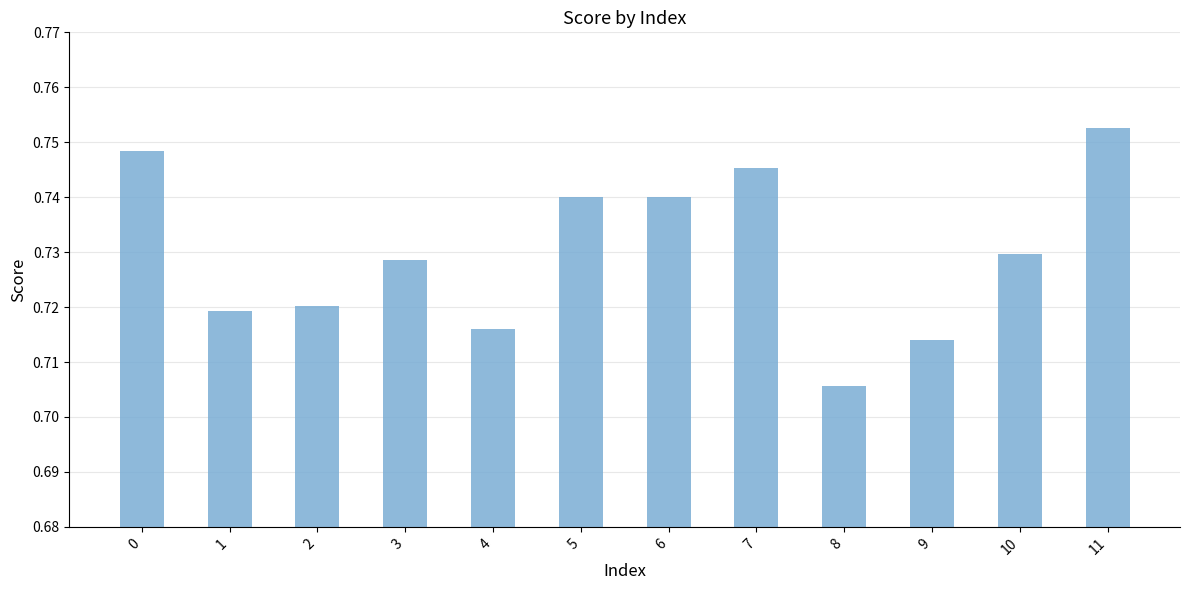

What is the sum of the values at 0 and 4?

1.5